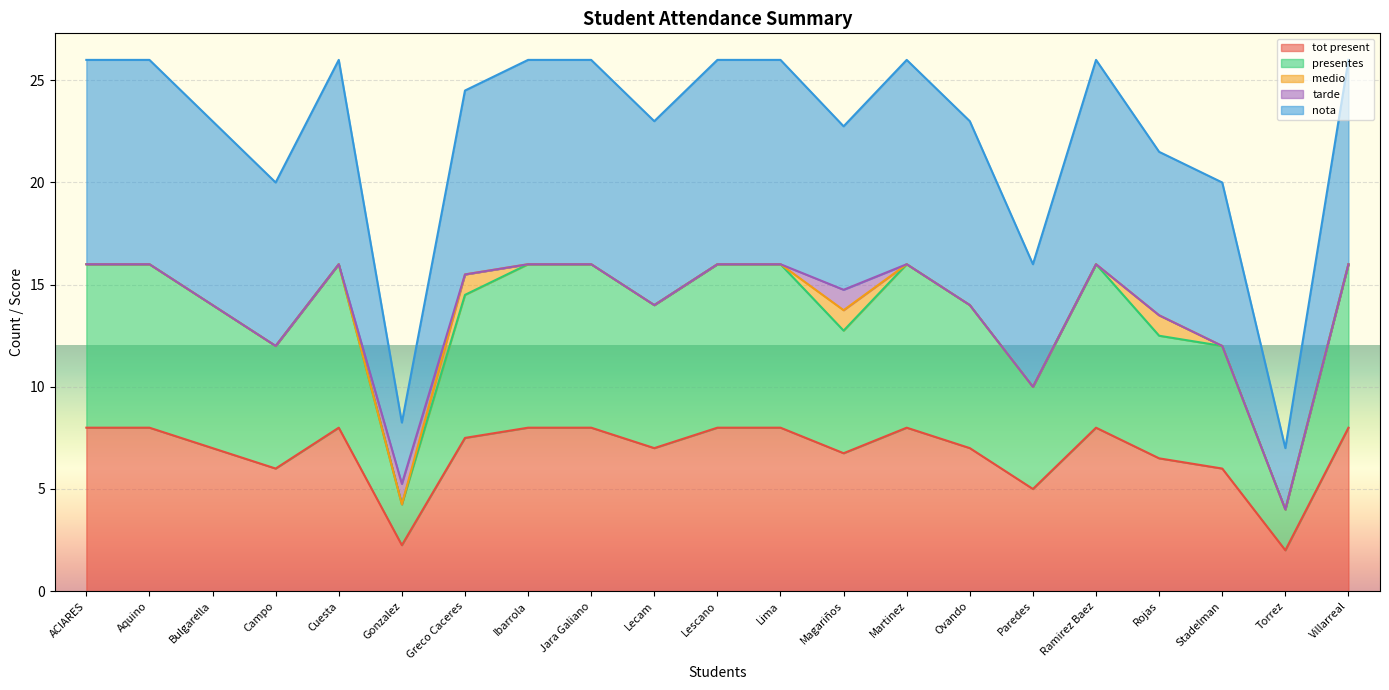

Which series has the widest spread of values?

nota